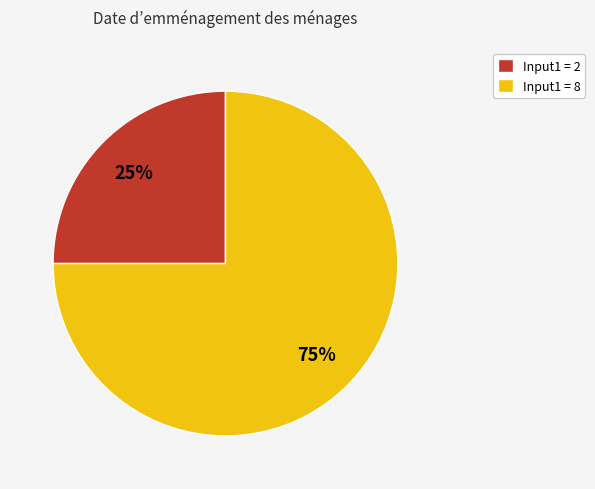

Do Input1 = 8 and Input1 = 2 together represent more than half of the pie?

Yes